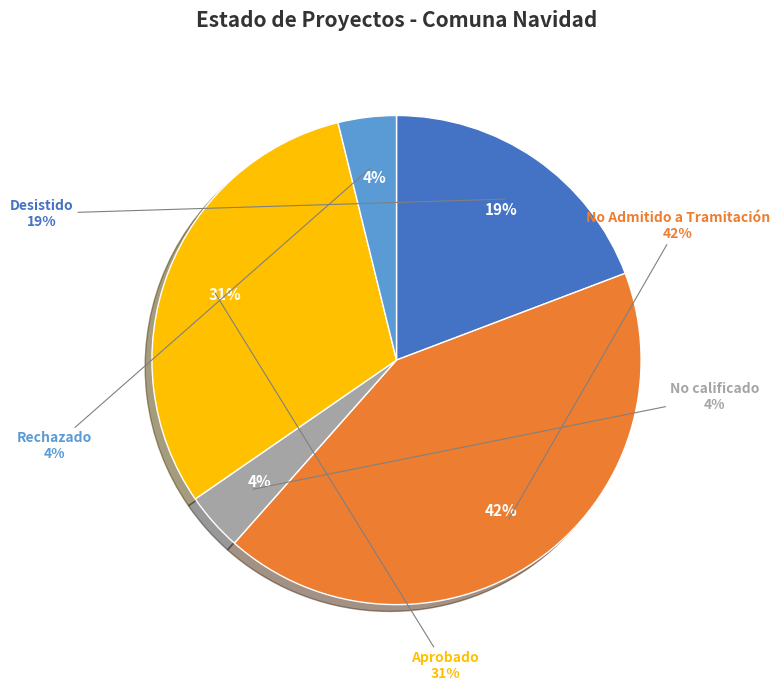

What percentage is the Desistido slice, to the nearest percent?

19%